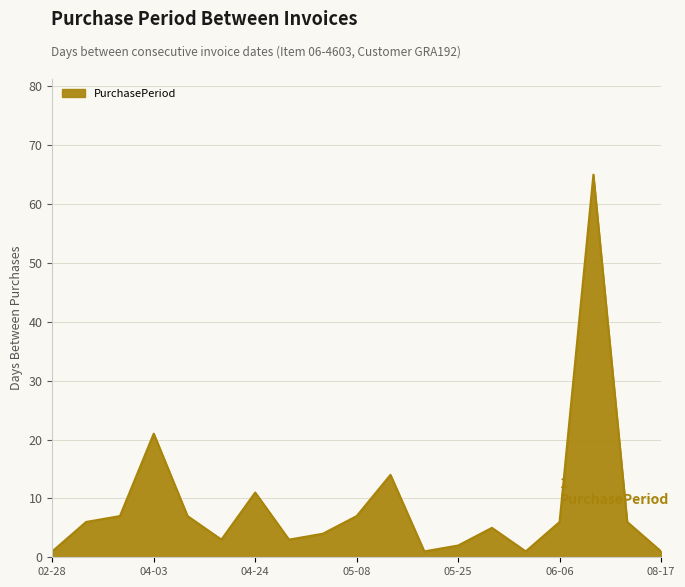

What is the difference between the maximum and minimum values?

64